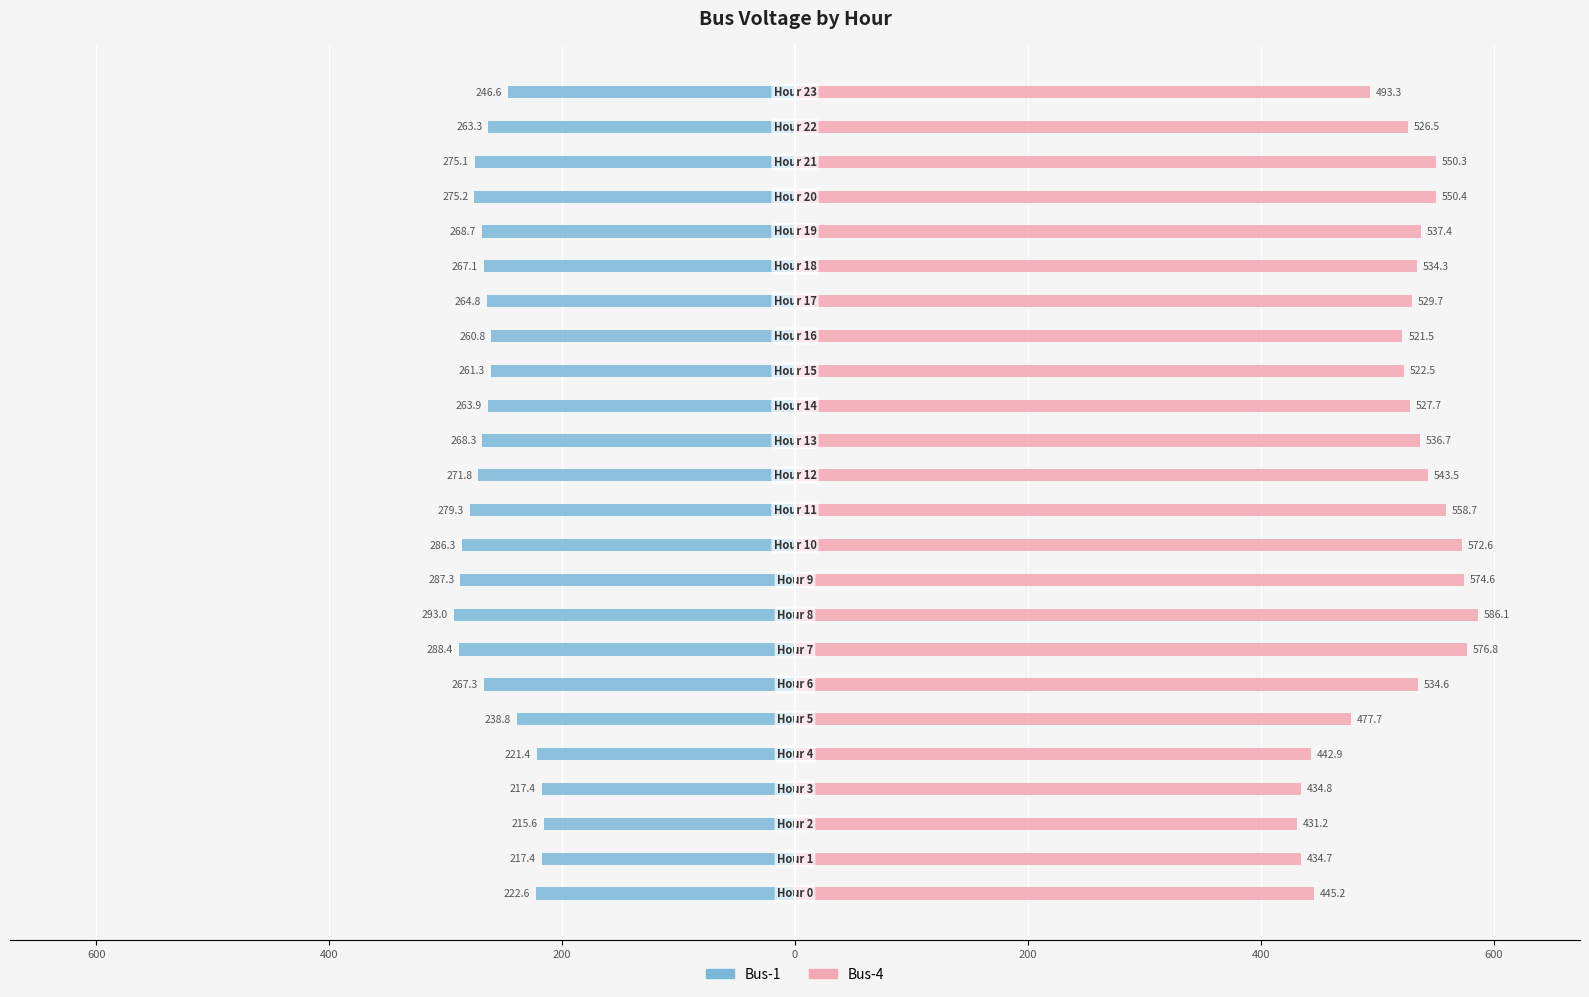

Which series changed the most between 15 and 17?

Bus-4